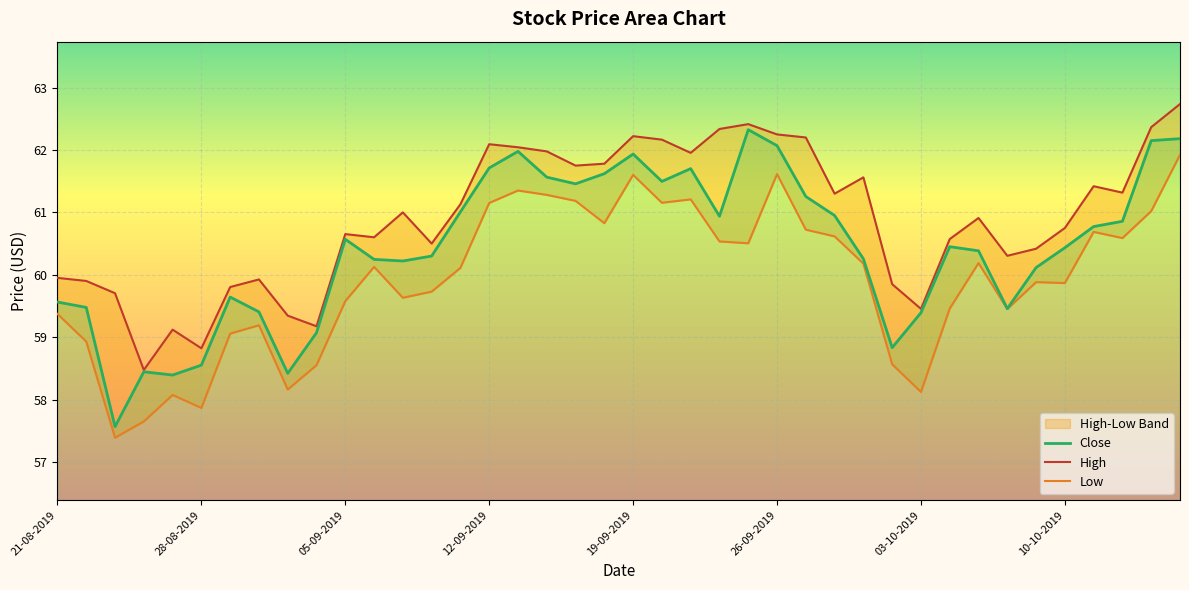

Is it true that Close equals 61.7 at 23-09-2019?

True